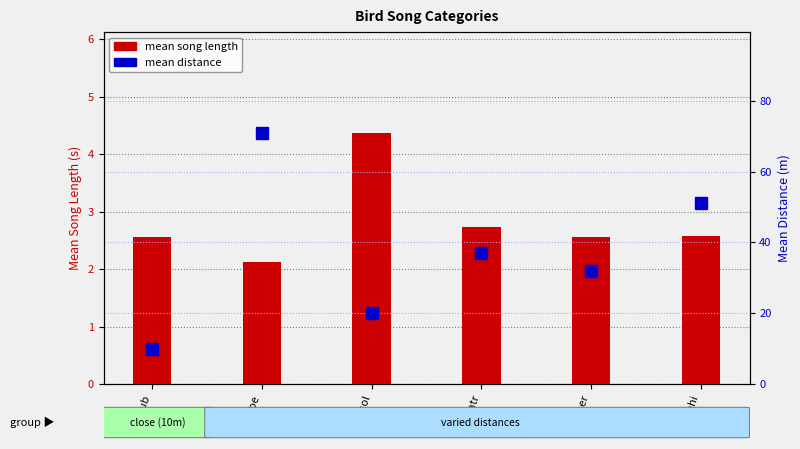

What is the sum of all mean distance values?

221.0